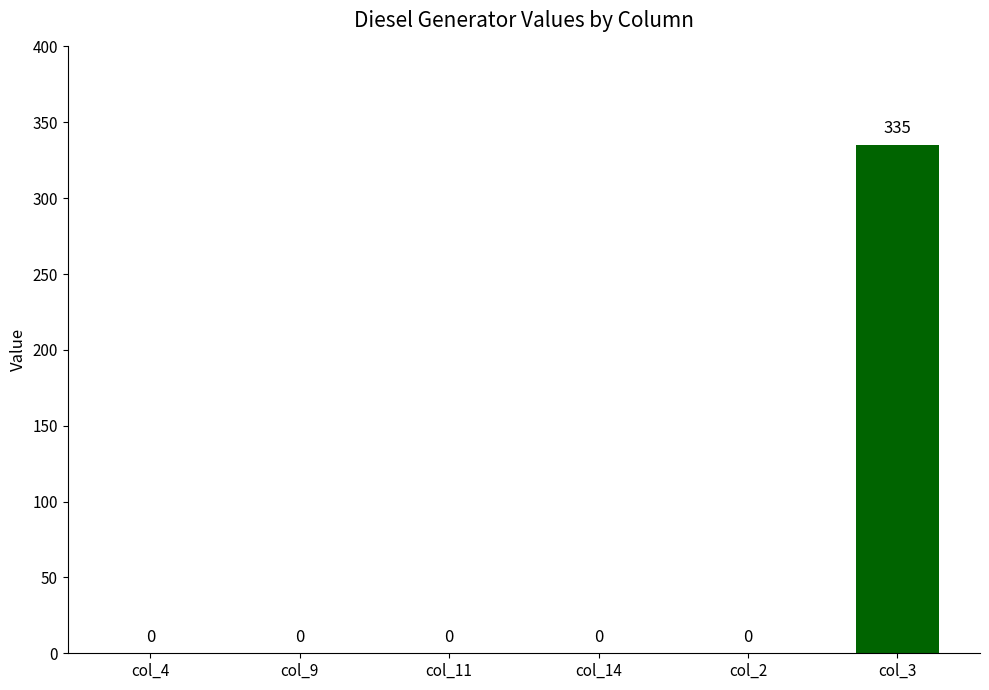

What is the change in value from col_4 to col_3?

+335